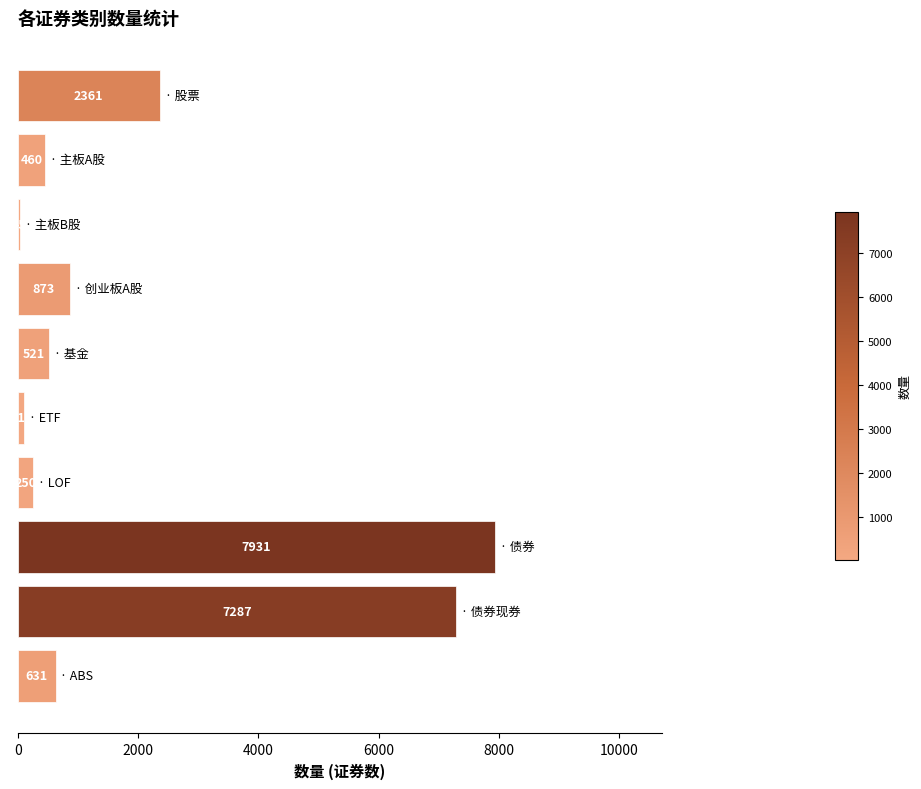

What is the greatest value displayed?

7931